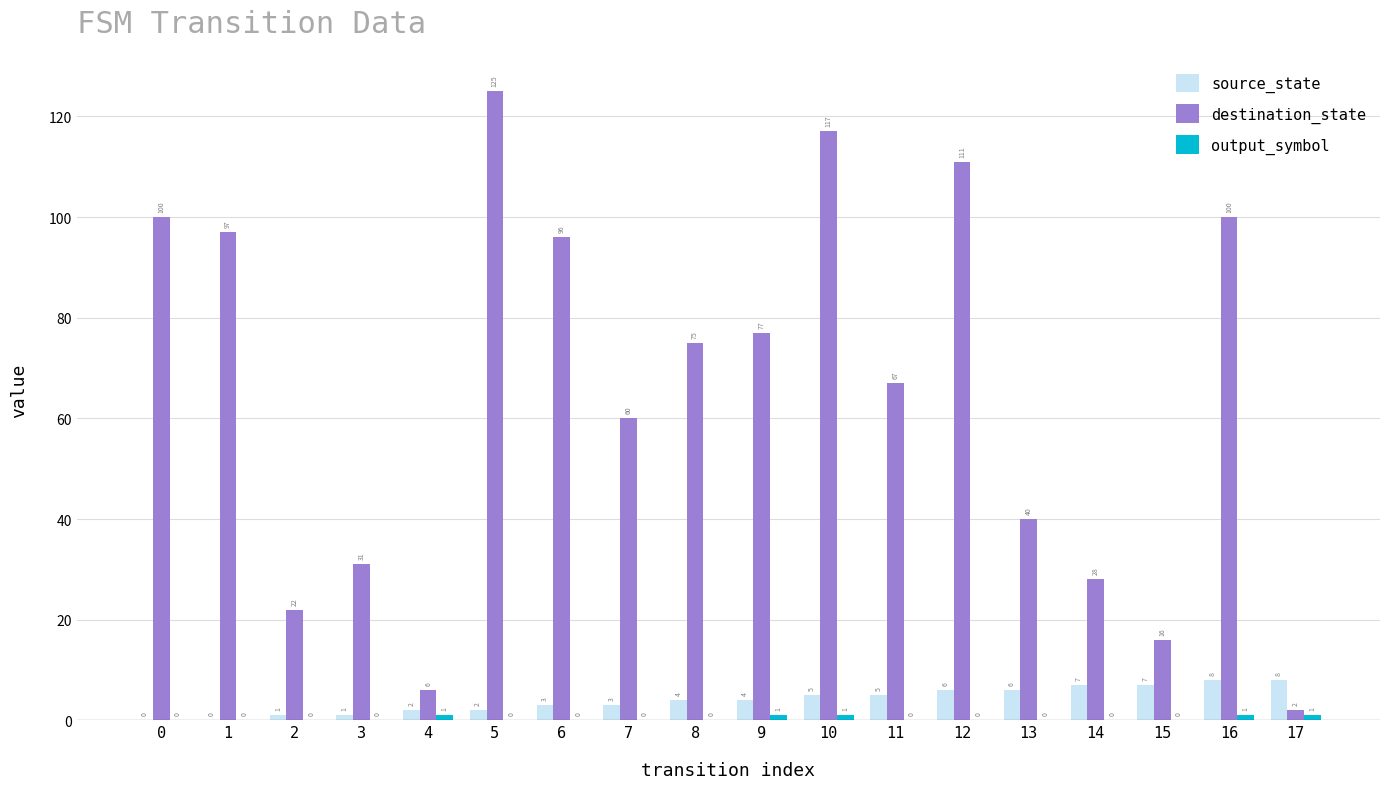

The destination_state series shows 22 at 2. True or false?

True